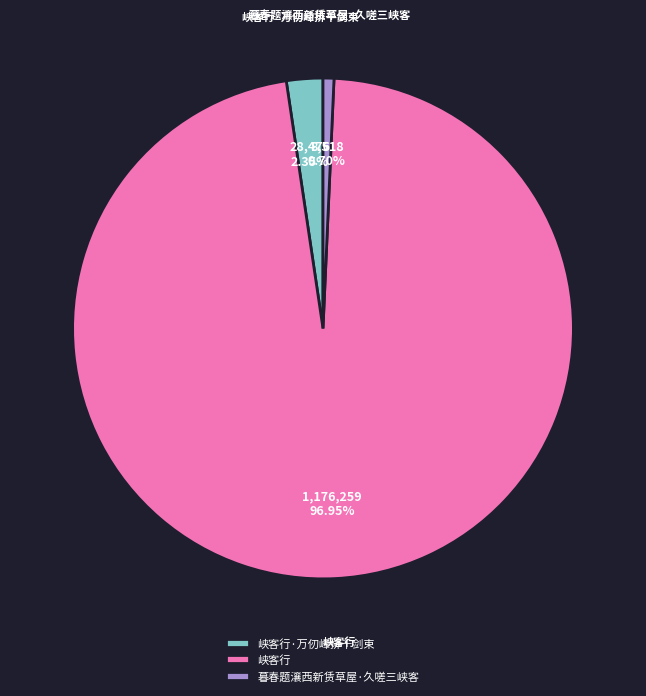

To the nearest percent, what percentage of the pie is 峡客行?

97%